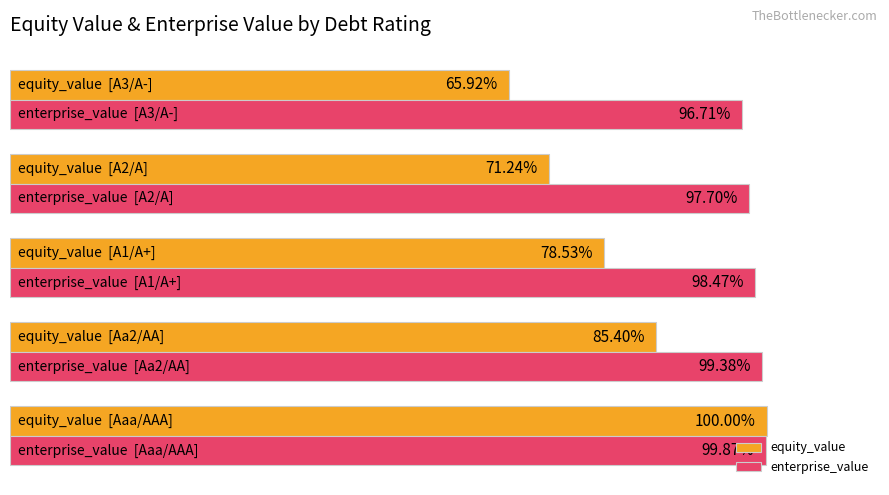

Rank the series by their average value, from highest to lowest.

enterprise_value, equity_value